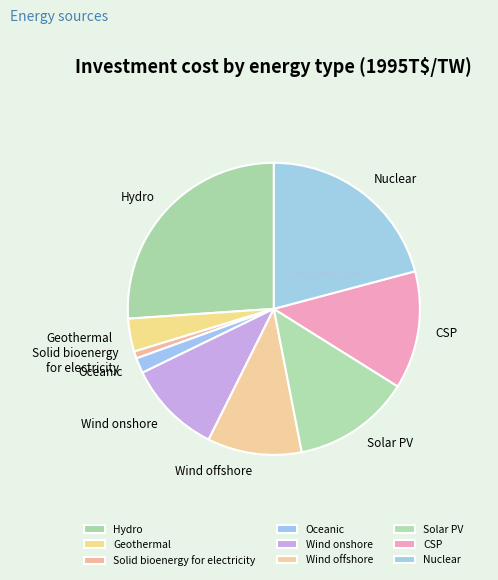

Is it true that Solar PV is 6% of the pie?

False